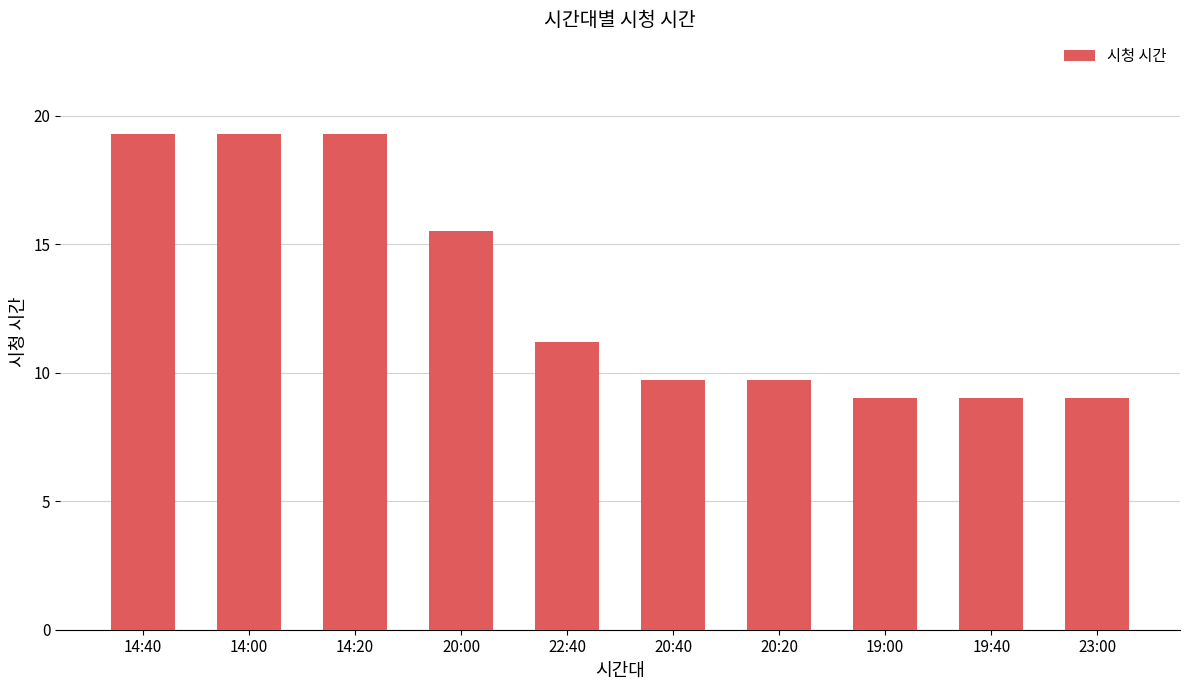

What is the maximum value shown in the chart?

19.3